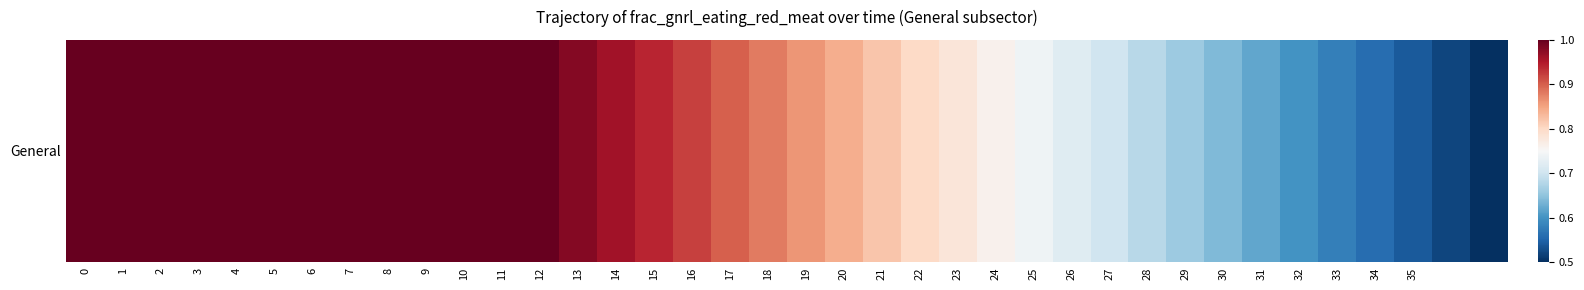

What is the greatest value displayed?

1.0